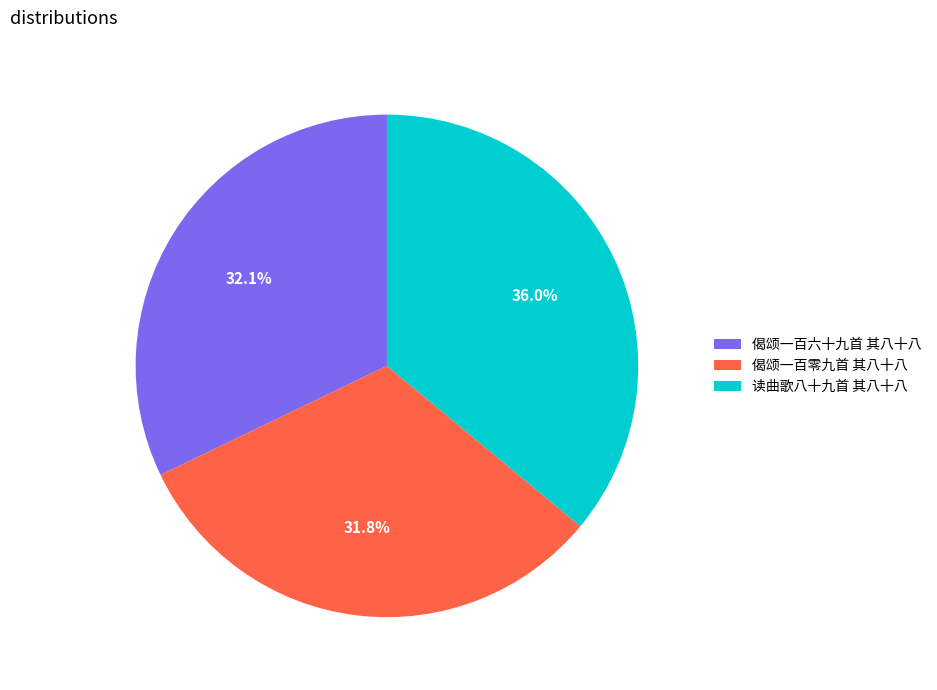

Approximately how many times larger is the value at 偈颂一百六十九首 其八十八 compared to 偈颂一百零九首 其八十八?

1.0